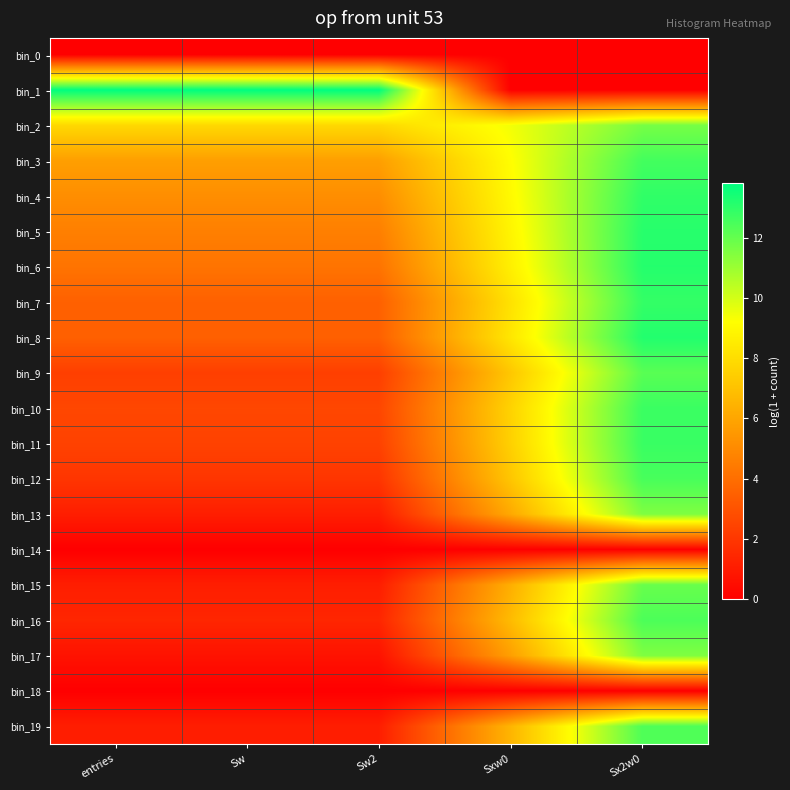

Reading left to right, extract all data points from this chart.

bin_0: entries=0.0	Sw=0.0	Sw2=0.0	Sxw0=0.0	Sx2w0=0.0
bin_1: entries=13.8	Sw=13.8	Sw2=13.8	Sxw0=0.0	Sx2w0=0.0
bin_2: entries=7.8	Sw=7.8	Sw2=7.8	Sxw0=9.4	Sx2w0=11.7
bin_3: entries=5.8	Sw=5.8	Sw2=5.8	Sxw0=9.2	Sx2w0=12.6
bin_4: entries=5.1	Sw=5.1	Sw2=5.1	Sxw0=9.0	Sx2w0=12.9
bin_5: entries=4.6	Sw=4.6	Sw2=4.6	Sxw0=8.8	Sx2w0=13.1
bin_6: entries=4.2	Sw=4.2	Sw2=4.2	Sxw0=8.7	Sx2w0=13.1
bin_7: entries=3.5	Sw=3.5	Sw2=3.5	Sxw0=8.2	Sx2w0=12.9
bin_8: entries=3.5	Sw=3.5	Sw2=3.5	Sxw0=8.3	Sx2w0=13.2
bin_9: entries=2.3	Sw=2.3	Sw2=2.3	Sxw0=7.2	Sx2w0=12.2
bin_10: entries=2.6	Sw=2.6	Sw2=2.6	Sxw0=7.6	Sx2w0=12.7
bin_11: entries=2.4	Sw=2.4	Sw2=2.4	Sxw0=7.5	Sx2w0=12.8
bin_12: entries=1.9	Sw=1.9	Sw2=1.9	Sxw0=7.1	Sx2w0=12.5
bin_13: entries=1.1	Sw=1.1	Sw2=1.1	Sxw0=6.1	Sx2w0=11.5
bin_14: entries=0.0	Sw=0.0	Sw2=0.0	Sxw0=0.0	Sx2w0=0.0
bin_15: entries=1.1	Sw=1.1	Sw2=1.1	Sxw0=6.3	Sx2w0=11.9
bin_16: entries=1.4	Sw=1.4	Sw2=1.4	Sxw0=6.8	Sx2w0=12.4
bin_17: entries=0.7	Sw=0.7	Sw2=0.7	Sxw0=5.8	Sx2w0=11.5
bin_18: entries=0.0	Sw=0.0	Sw2=0.0	Sxw0=0.0	Sx2w0=0.0
bin_19: entries=1.1	Sw=1.1	Sw2=1.1	Sxw0=6.5	Sx2w0=12.4